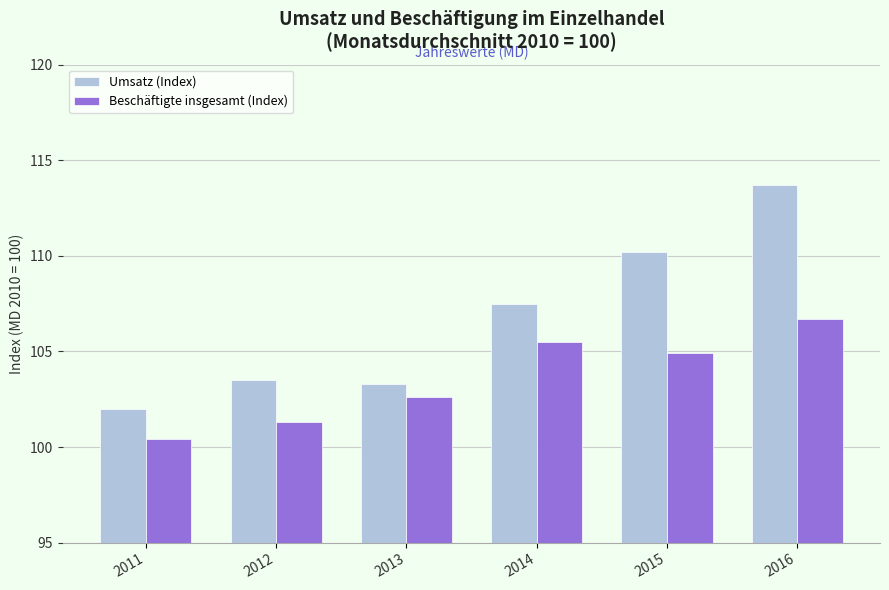

Reading left to right, extract all data points from this chart.

Umsatz (Index): 102.0	103.5	103.3	107.5	110.2	113.7
Beschäftigte insgesamt (Index): 100.4	101.3	102.6	105.5	104.9	106.7